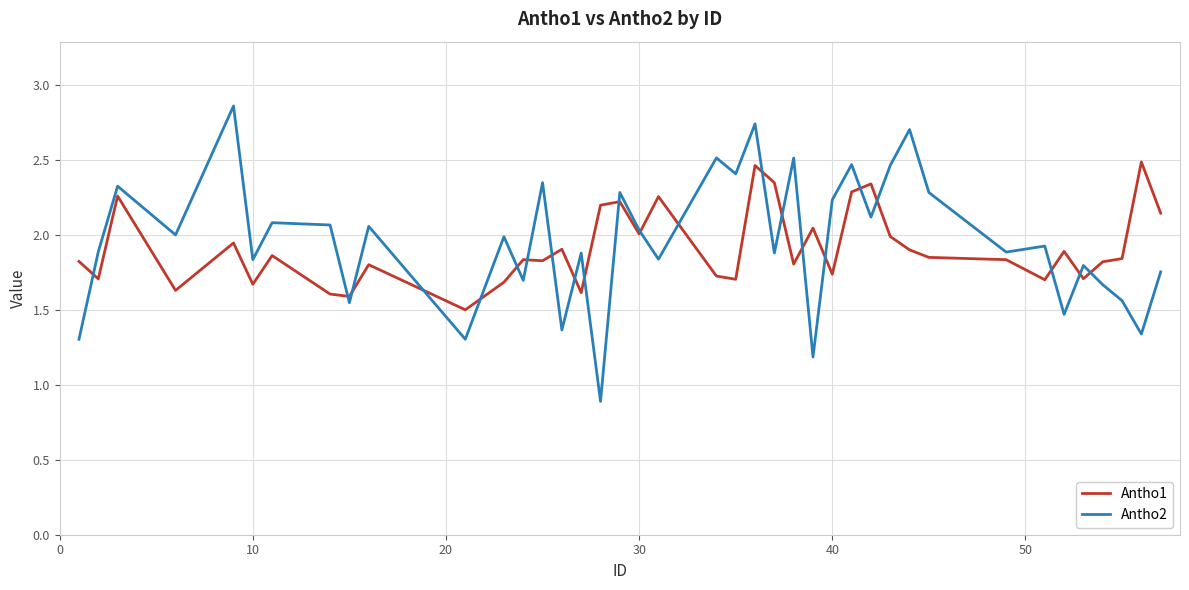

Which series has the widest spread of values?

Antho2